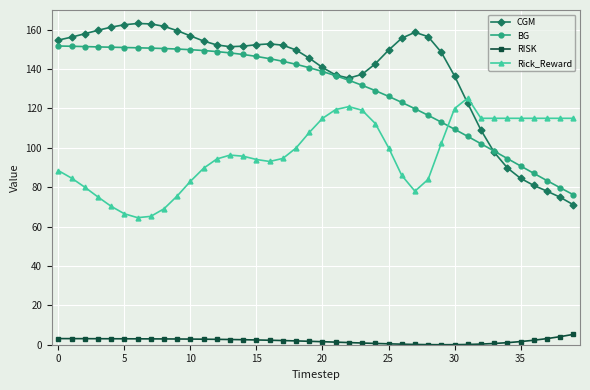

True or false: CGM has more than 1 points higher than both neighbors.

True